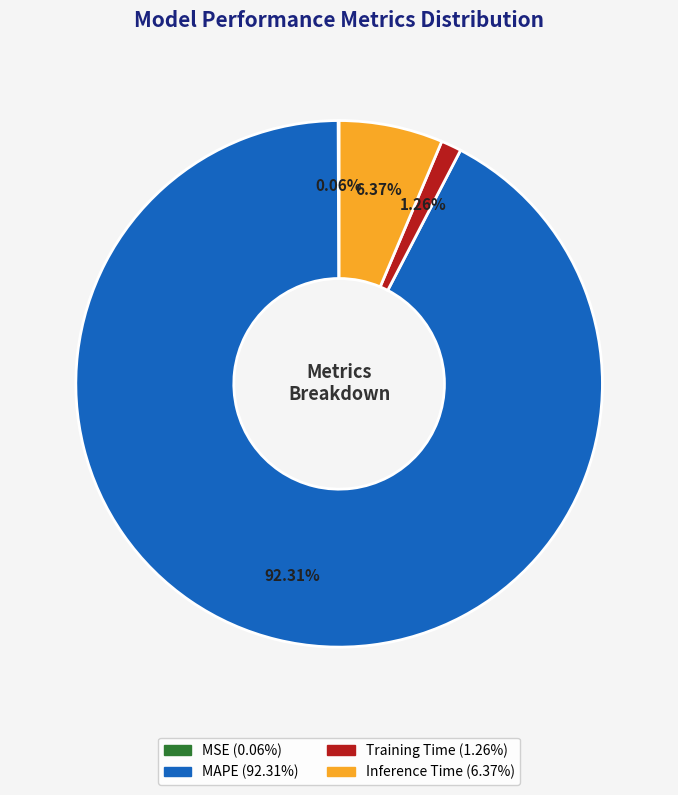

Does any single category account for the majority?

Yes